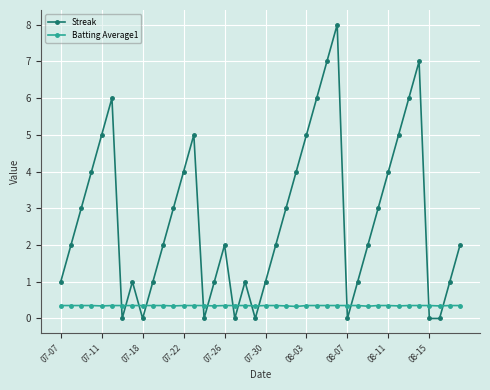

How many interior local peaks does the Streak series have?

7